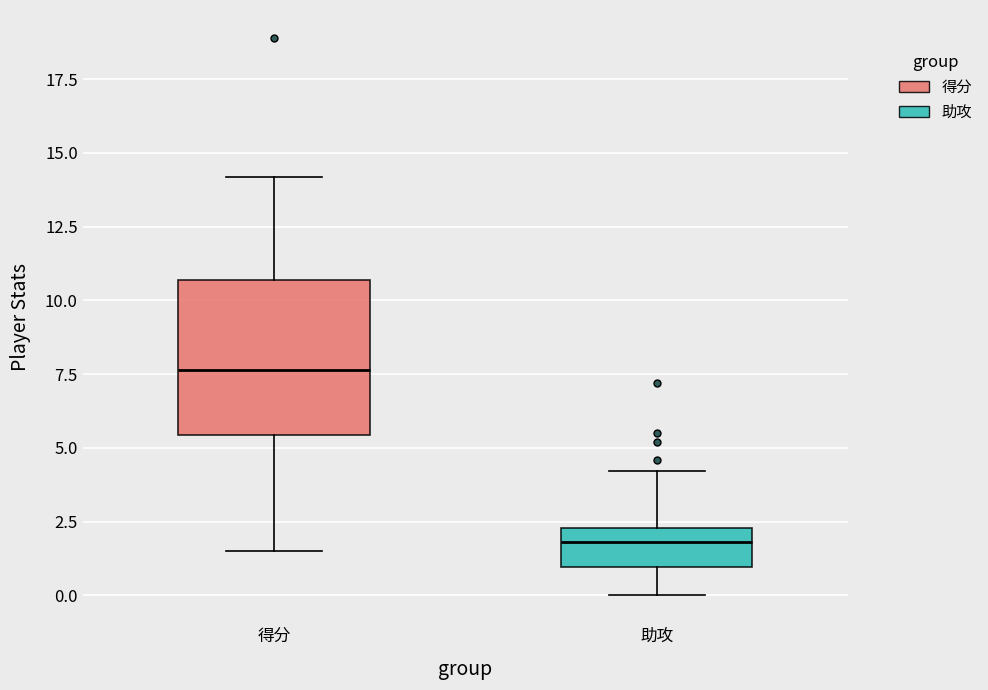

Where does the median line of the box for 得分 sit on the y-axis? The values are not printed on the chart, so give them approximately, as read against the axis.

7.5